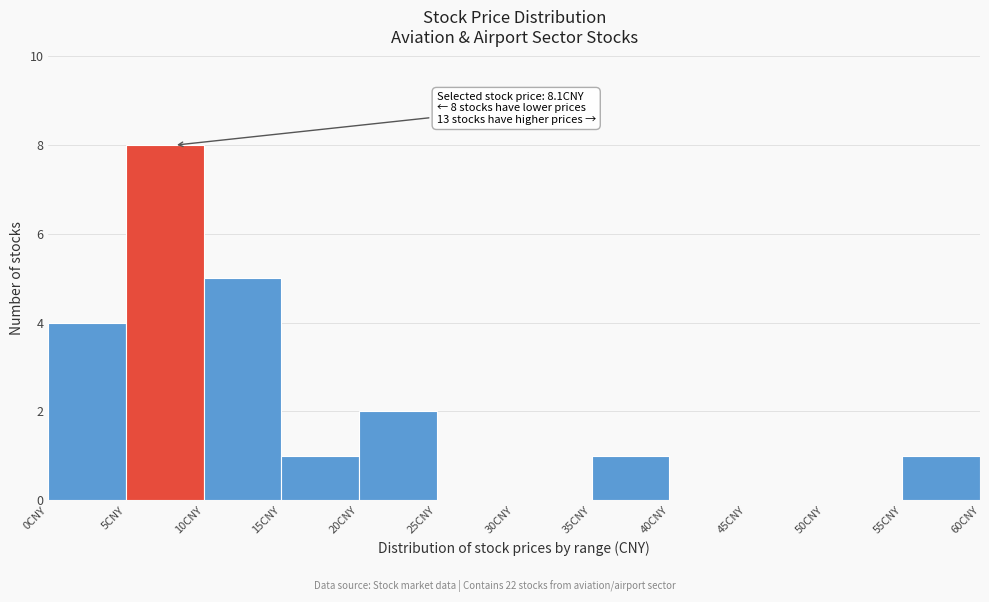

Which range on the x-axis has the tallest bar?

5 to 10